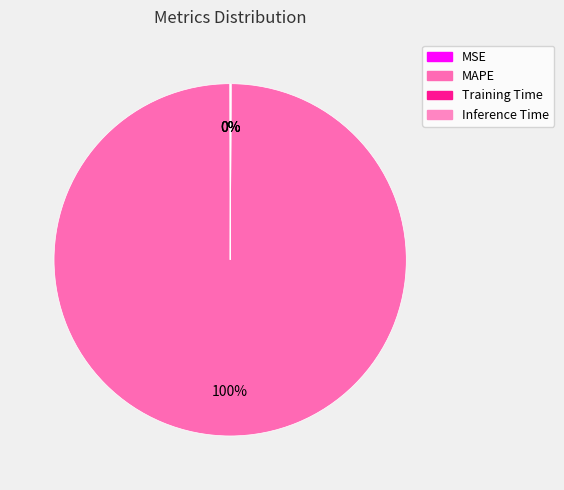

The MSE slice represents 14% of the pie. True or false?

False